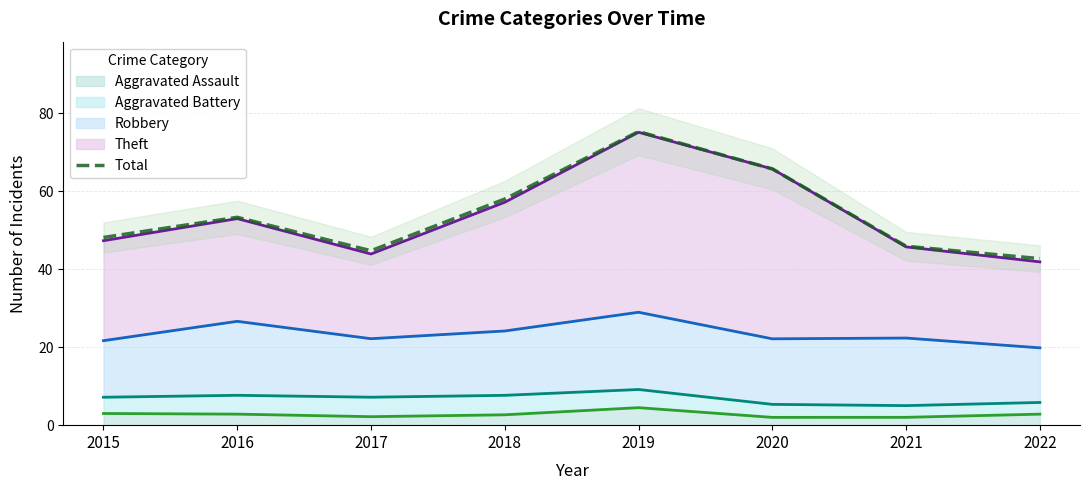

Does the chart have visible grid lines?

Yes